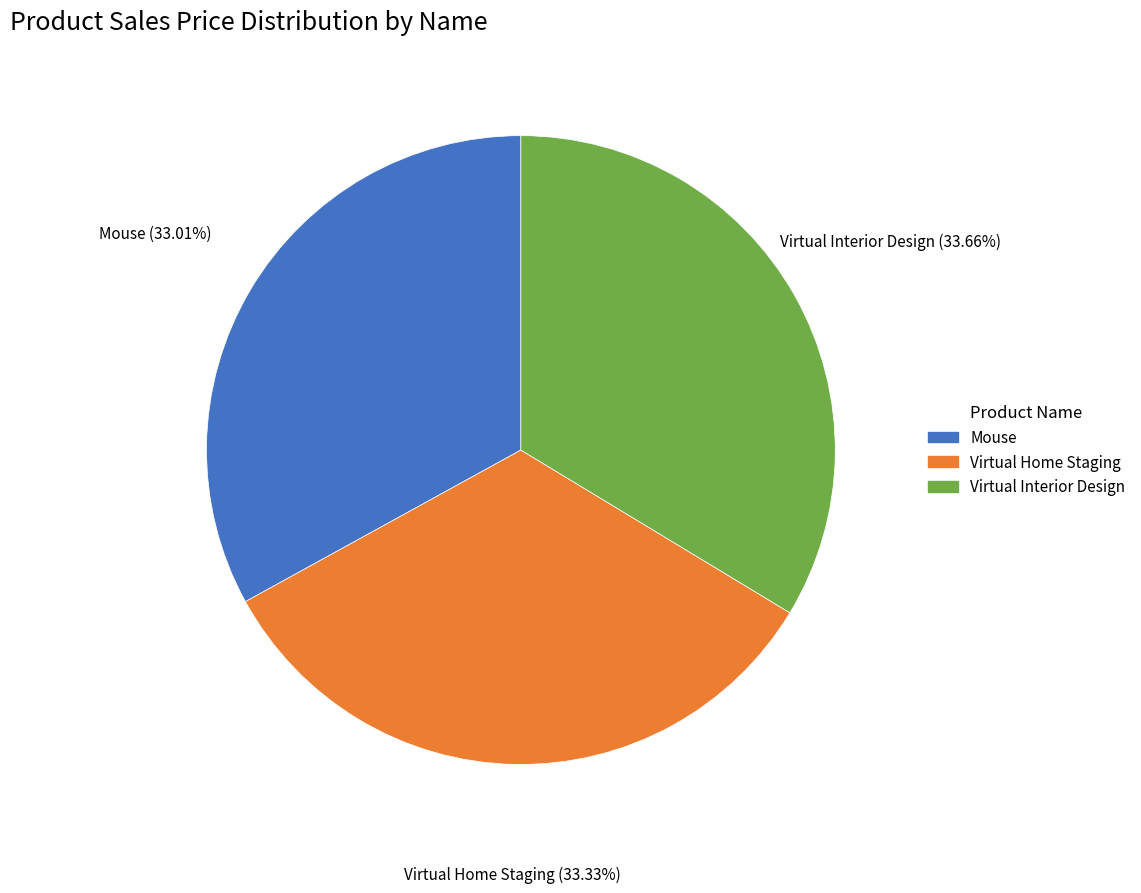

Which has a higher value, Virtual Interior Design or Mouse?

Virtual Interior Design